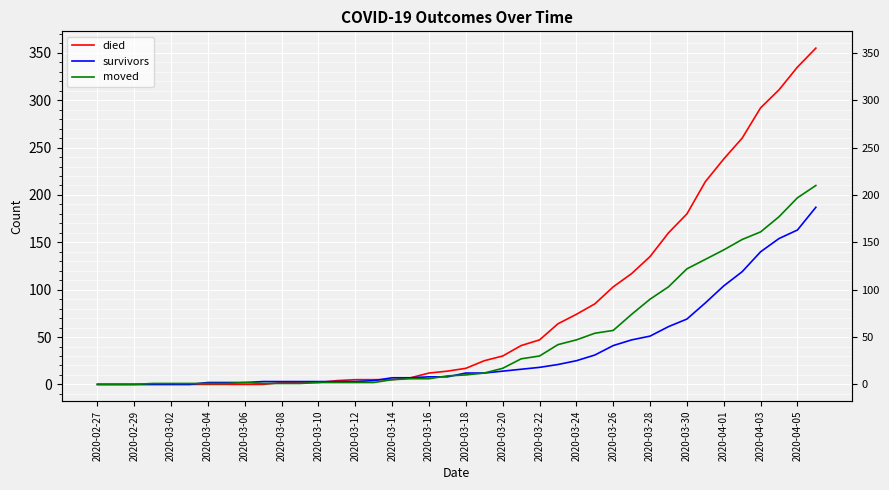

True or false: died has more than 2 interior local peaks.

False